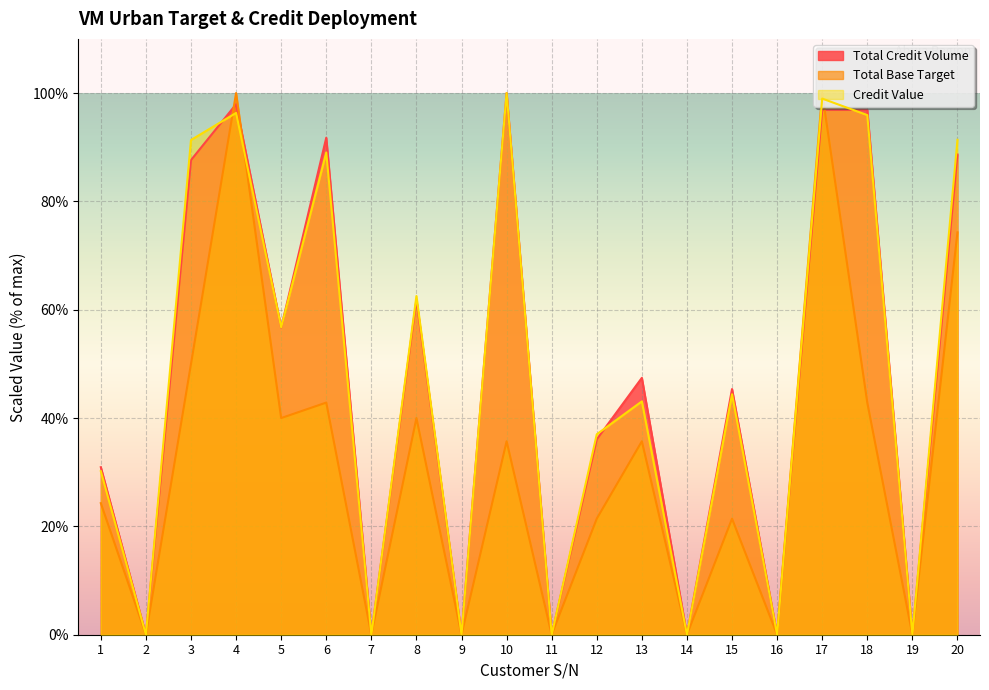

Where do Total Credit Volume and Total Base Target first cross each other?

3 and 4